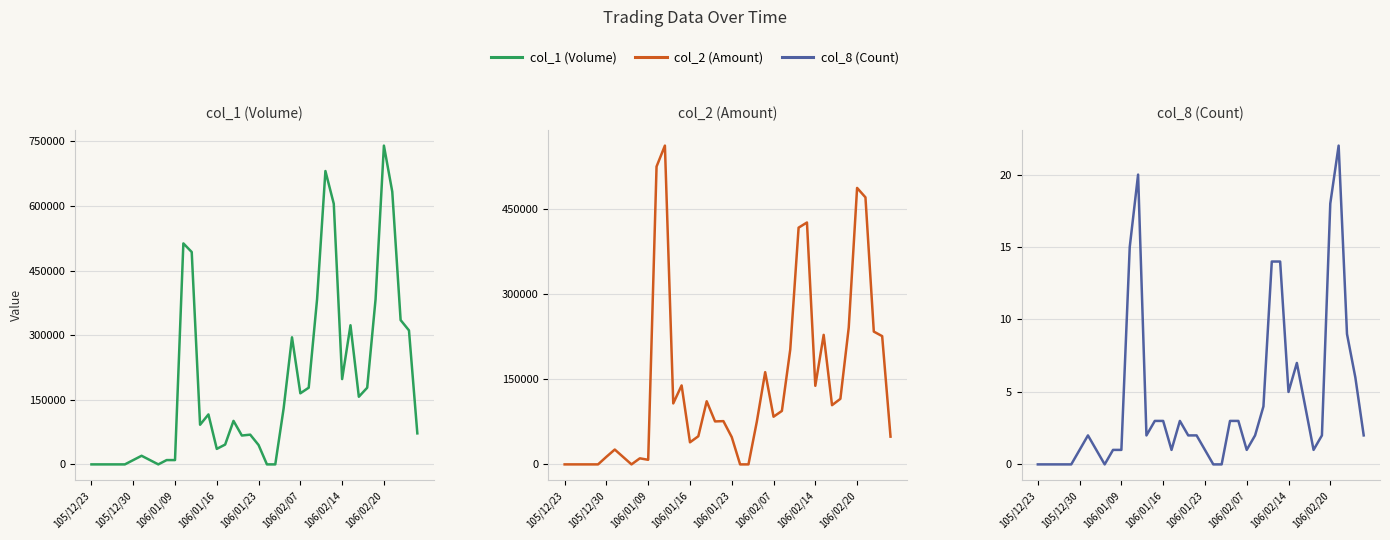

How many lines are shown in the chart?

3